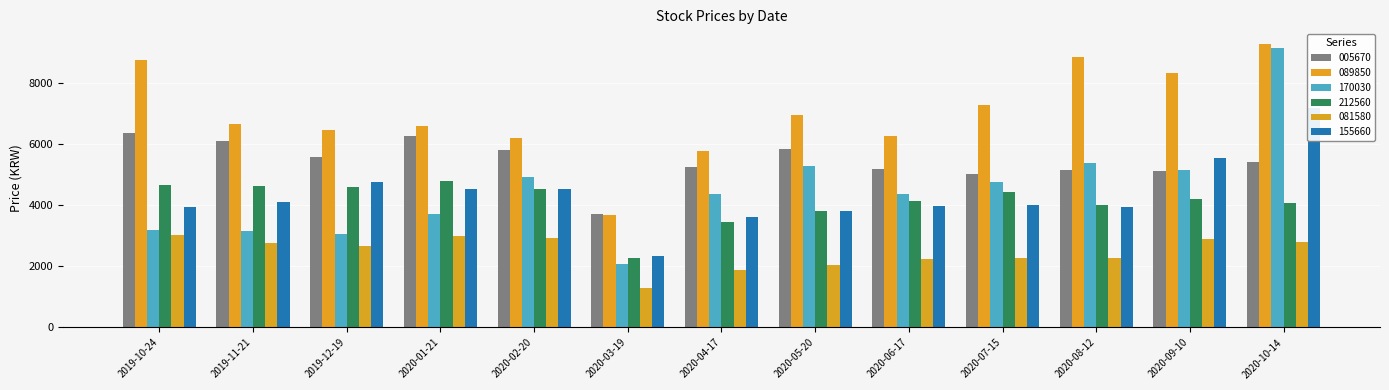

Between 2020-05-20 and 2020-08-12, which series saw the biggest shift?

089850